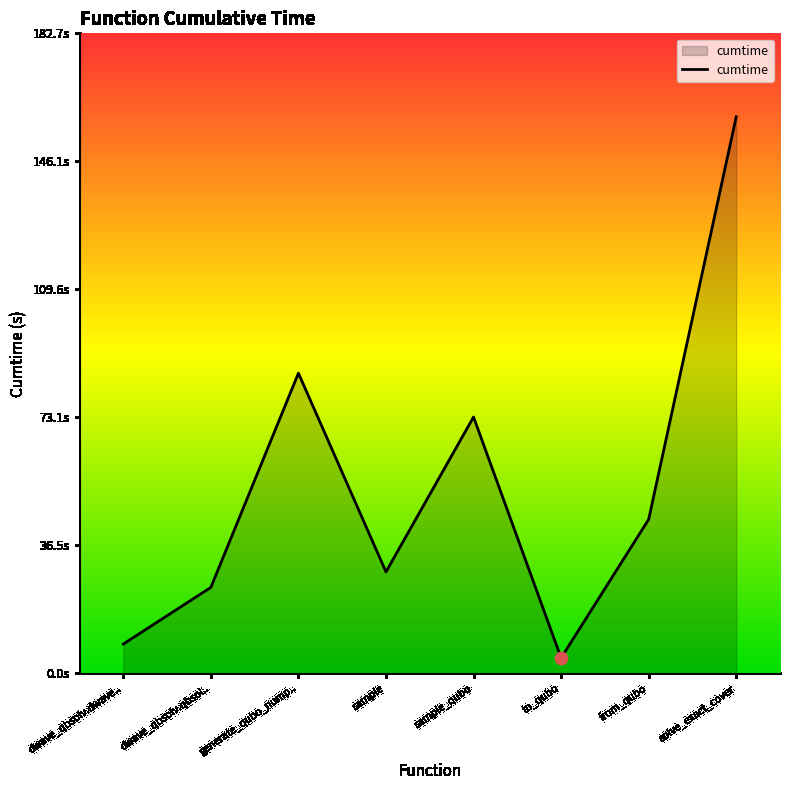

Which has a higher value, solve_exact_cover or to_qubo?

solve_exact_cover